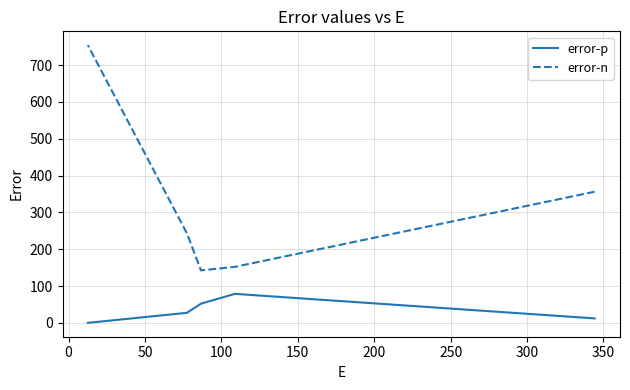

True or false: error-p and error-n cross at least once.

False